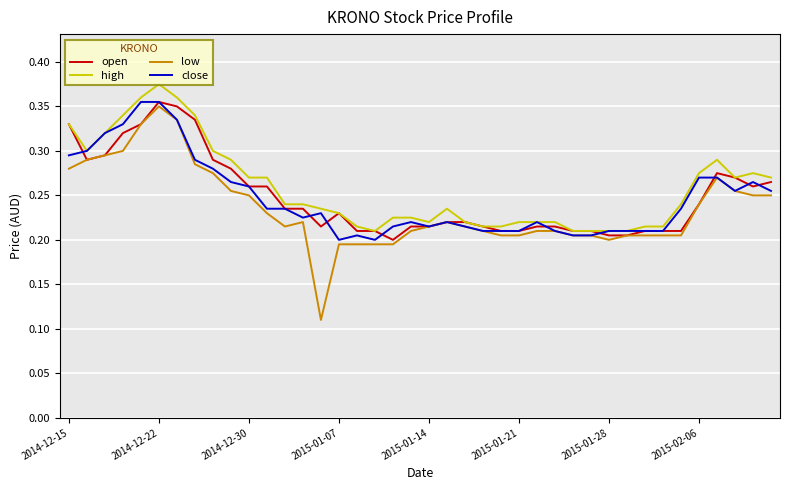

Which series has the widest spread of values?

low